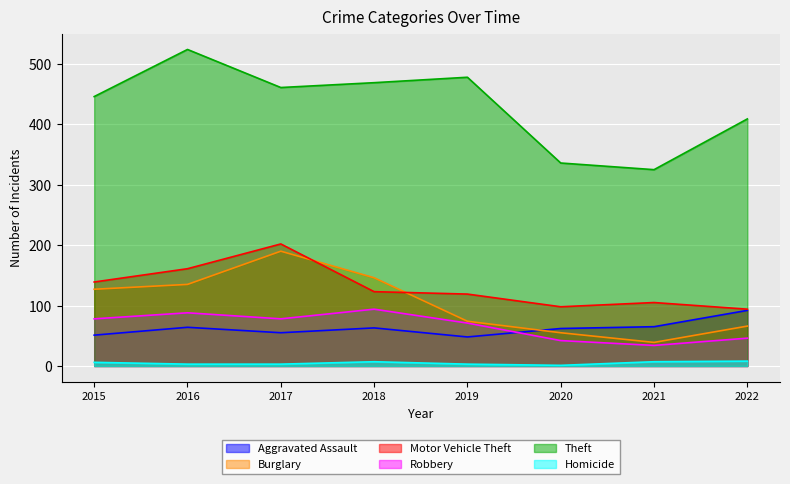

How many data points in Burglary are less than 127?

4